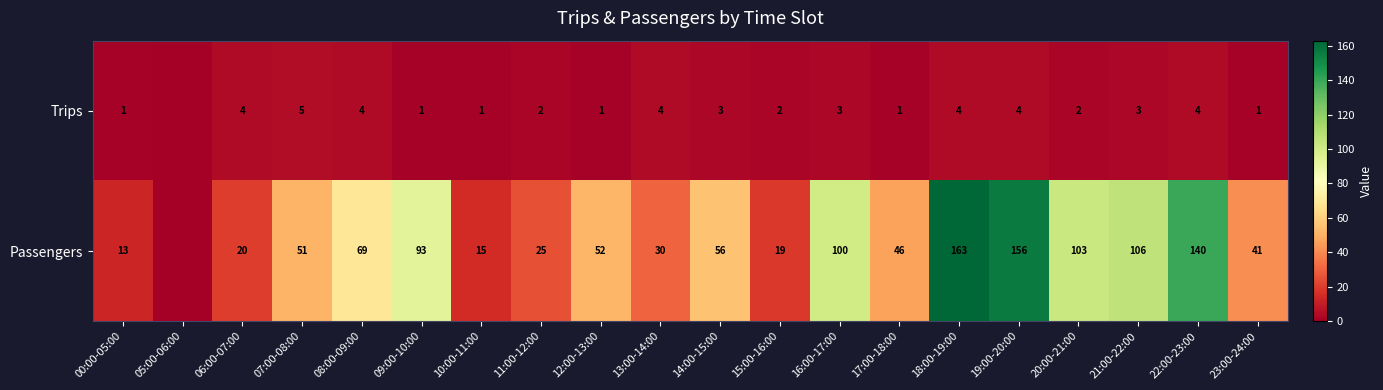

Rank the series at 14:00-15:00 from highest to lowest value.

Passengers, Trips